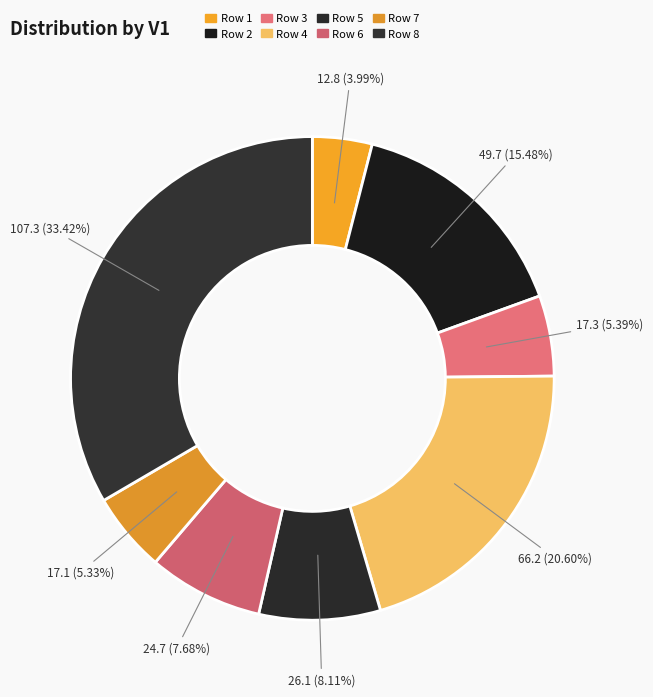

Which category has the smallest portion of the pie?

Row 1